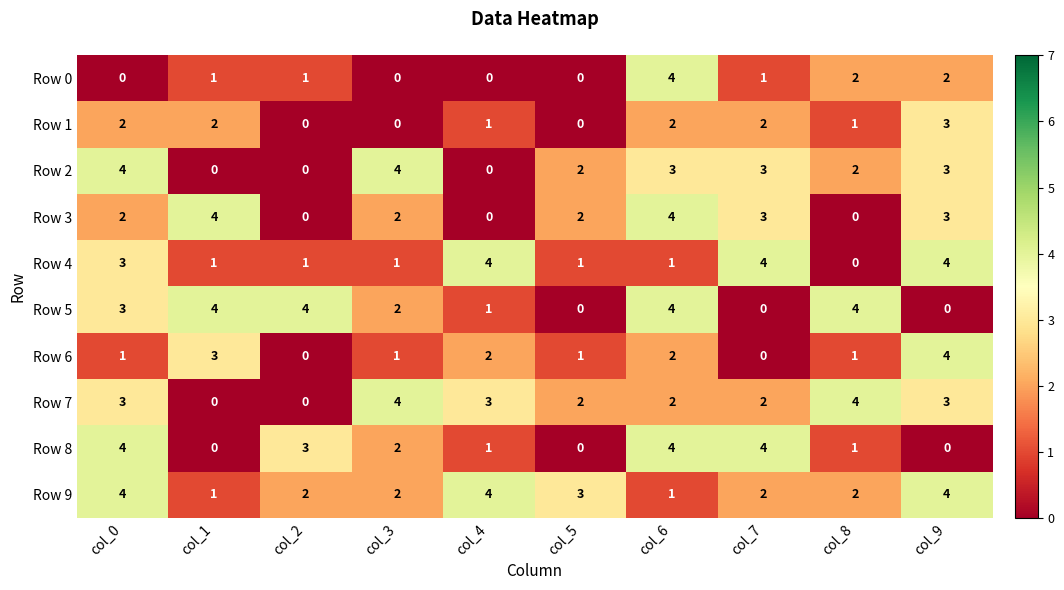

Which series has the largest total across all categories?

Row 9